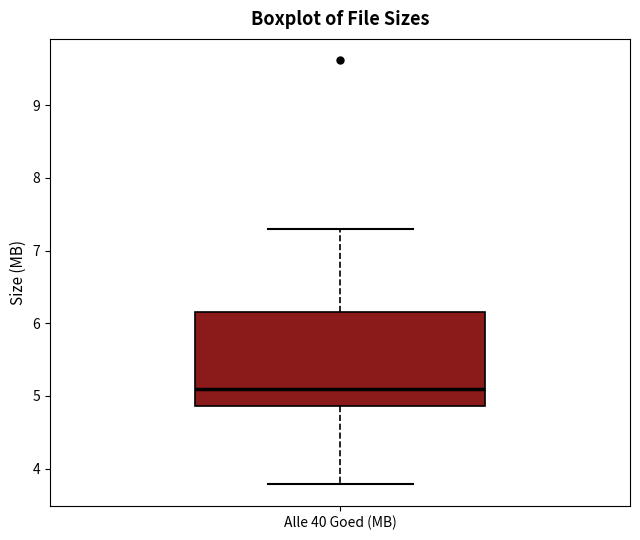

Where does the median line of the box for Alle 40 Goed (MB) sit on the y-axis? The values are not printed on the chart, so give them approximately, as read against the axis.

5.1